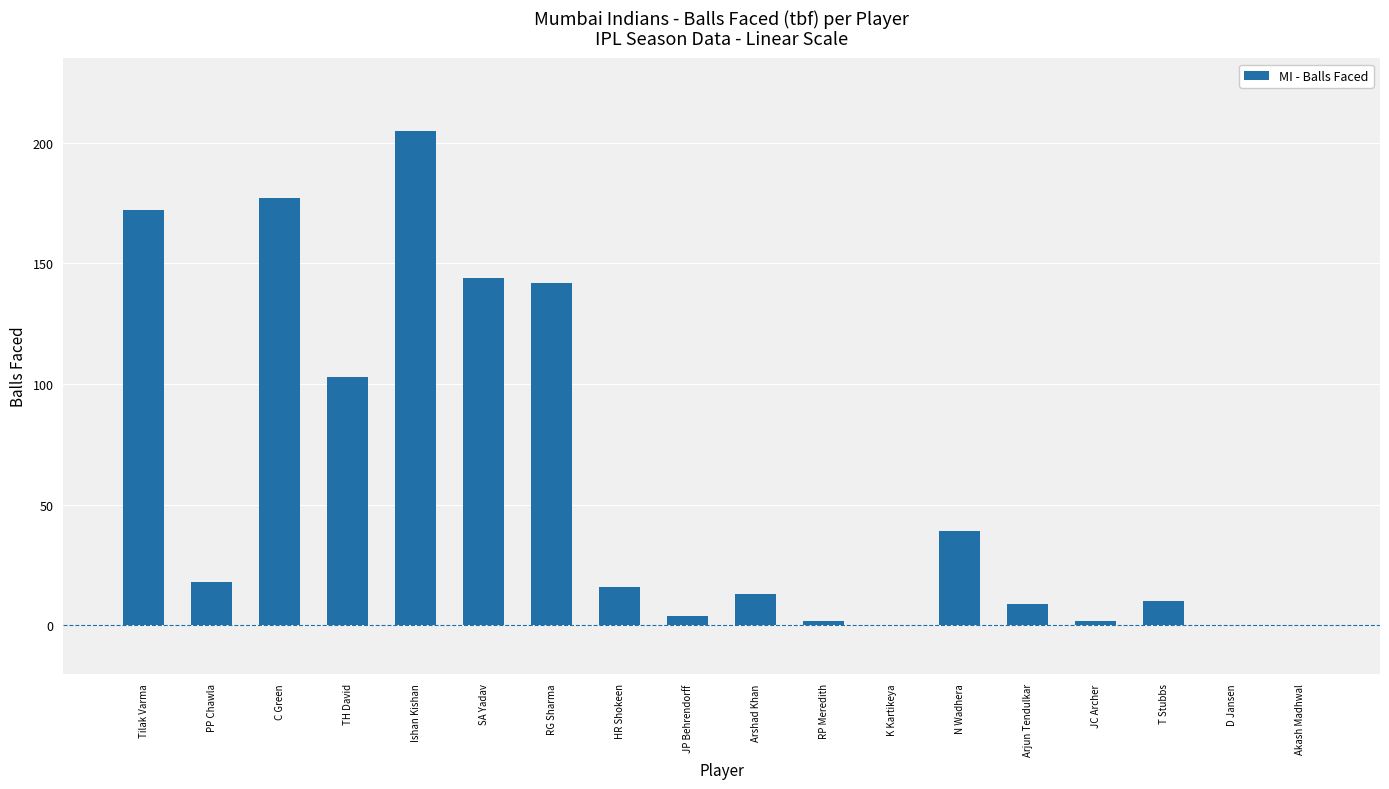

What is the sum of all values?

1056